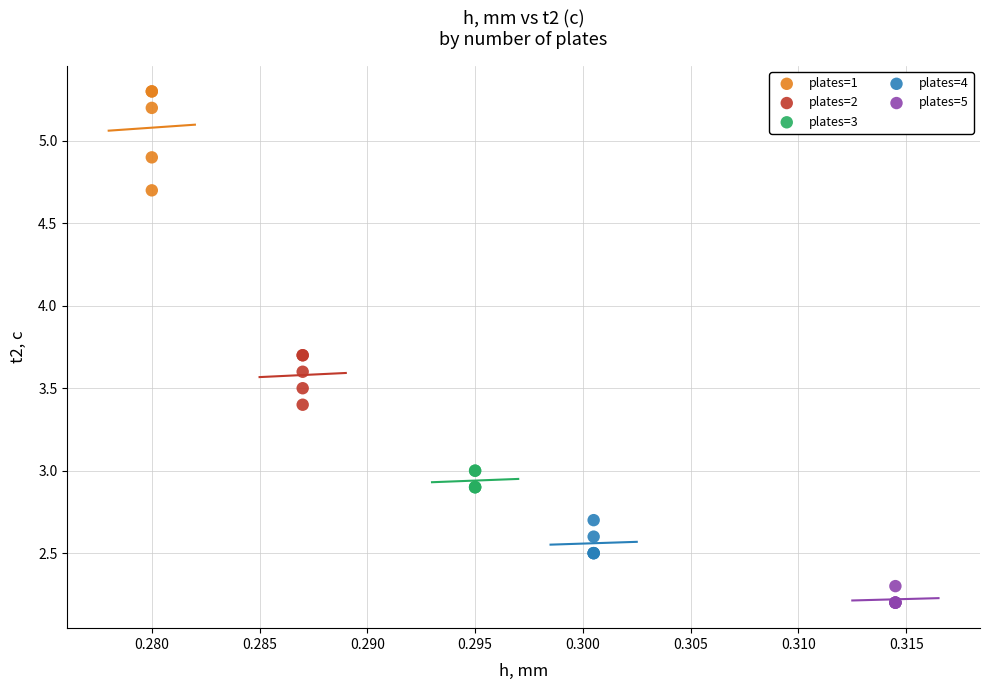

Which series contains the lowest Y value?

plates=5